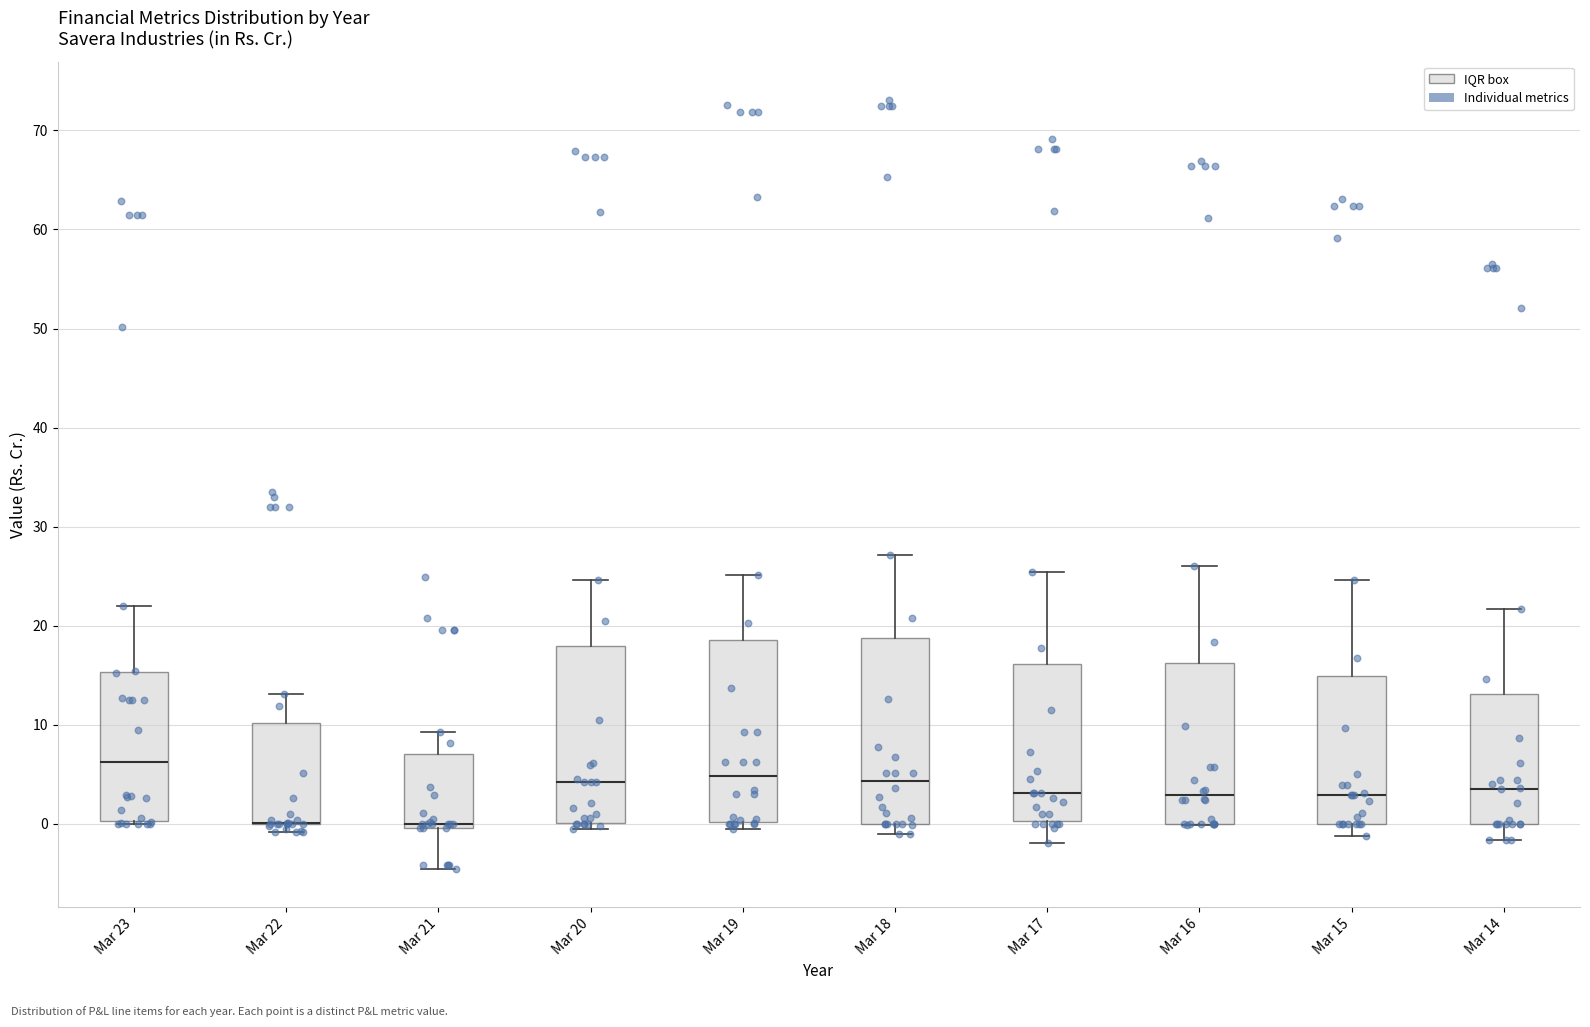

Where is the upper edge of the box for Mar 23 on the y-axis? The values are not printed on the chart, so give them approximately, as read against the axis.

15